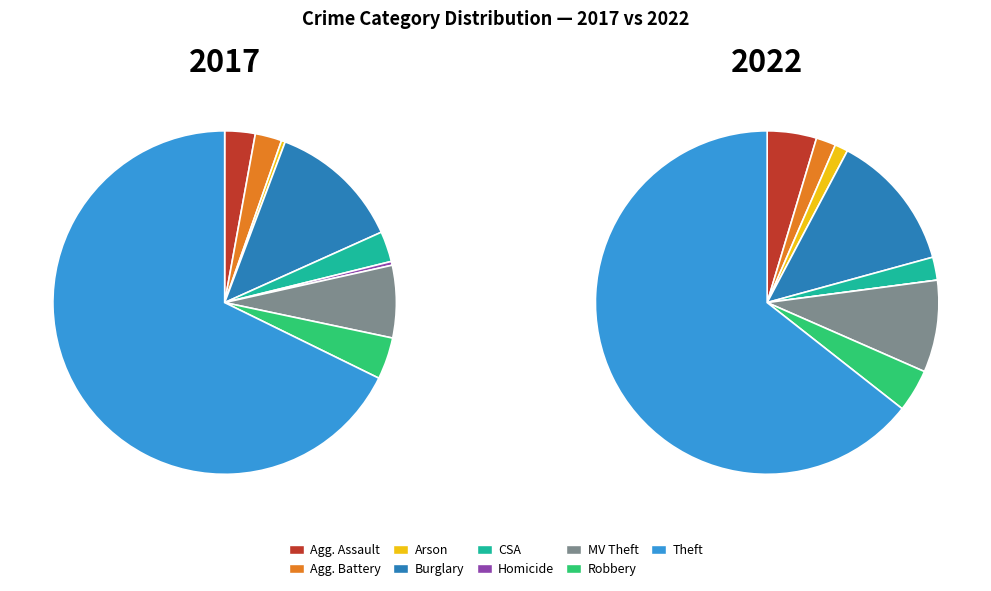

True or false: Robbery accounts for 4% of the total.

True